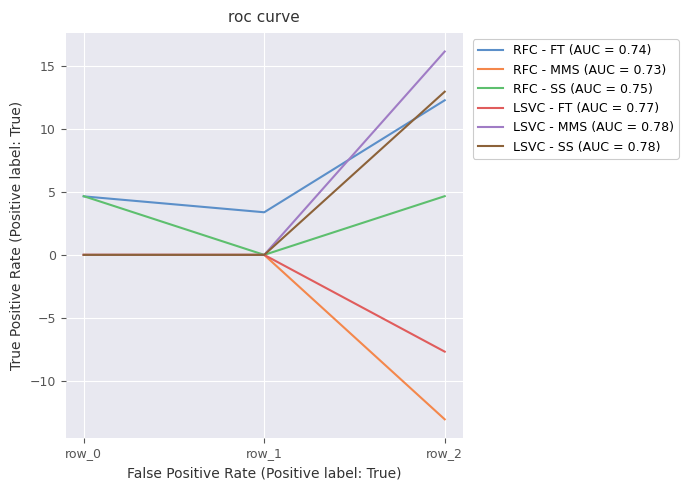

At which category is the sum across all series the highest?

row_2